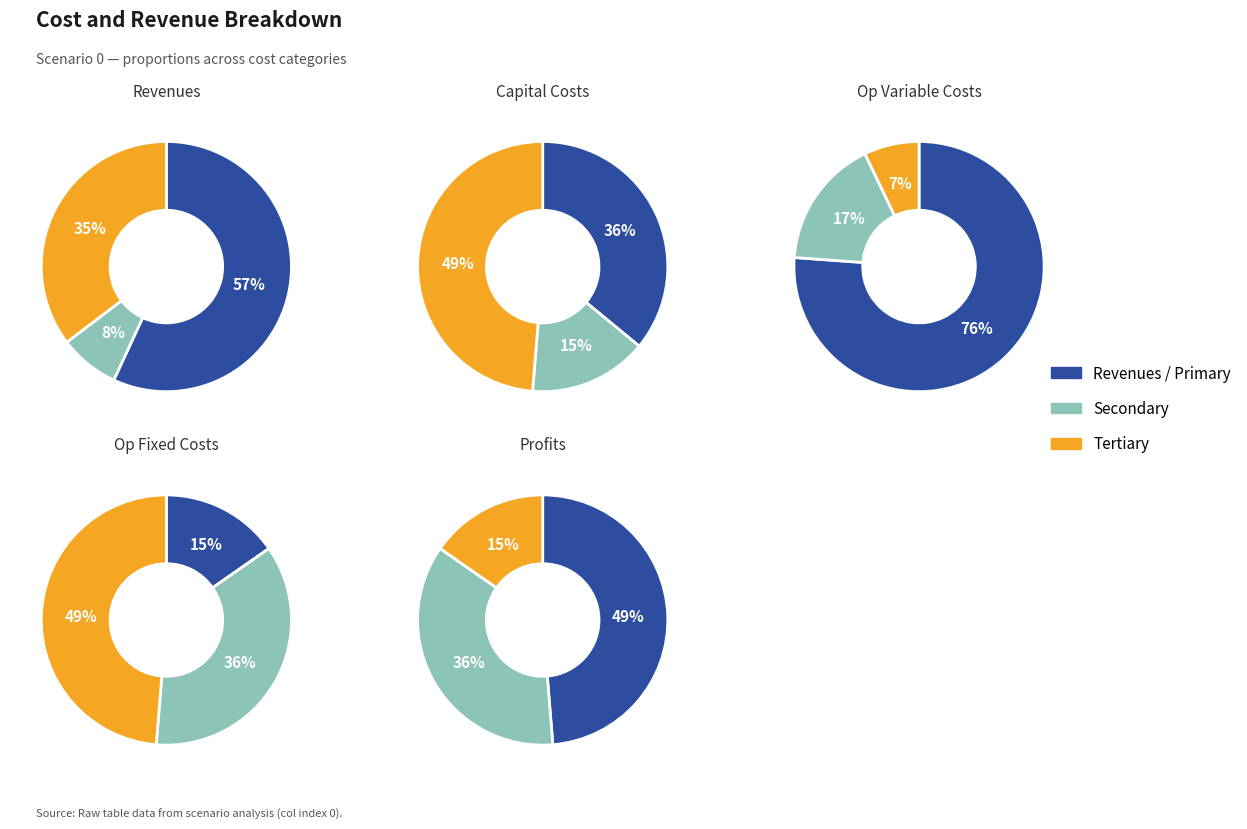

What is the ratio of the value at Total Profits to the value at Total Revenues?

0.2